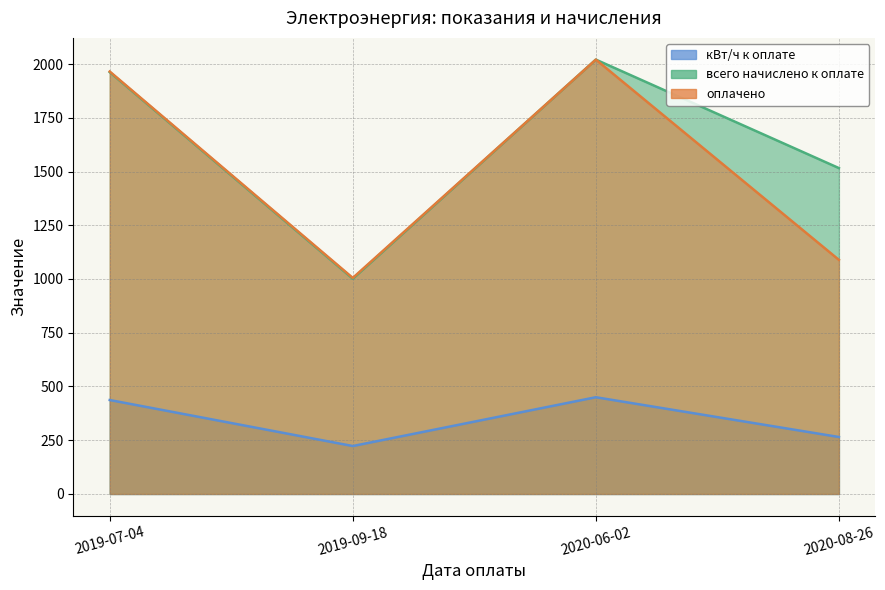

In кВт/ч к оплате, how many points are higher than both neighbors (excluding endpoints)?

1